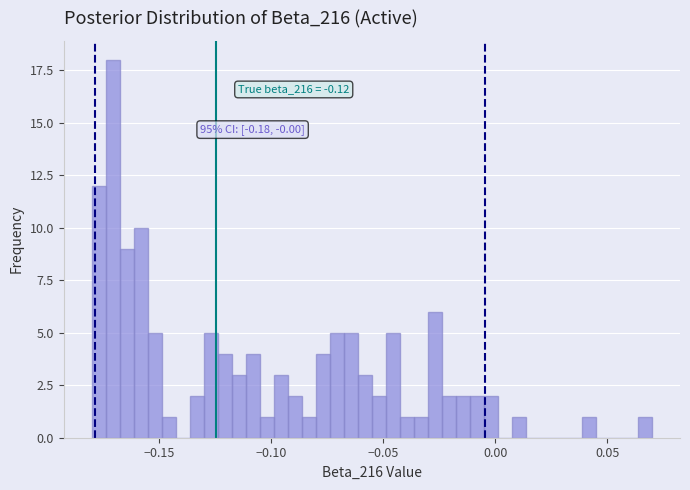

Around what value on the x-axis is the tallest bar? Give the approximate position of its centre, as read against the axis.

-0.170